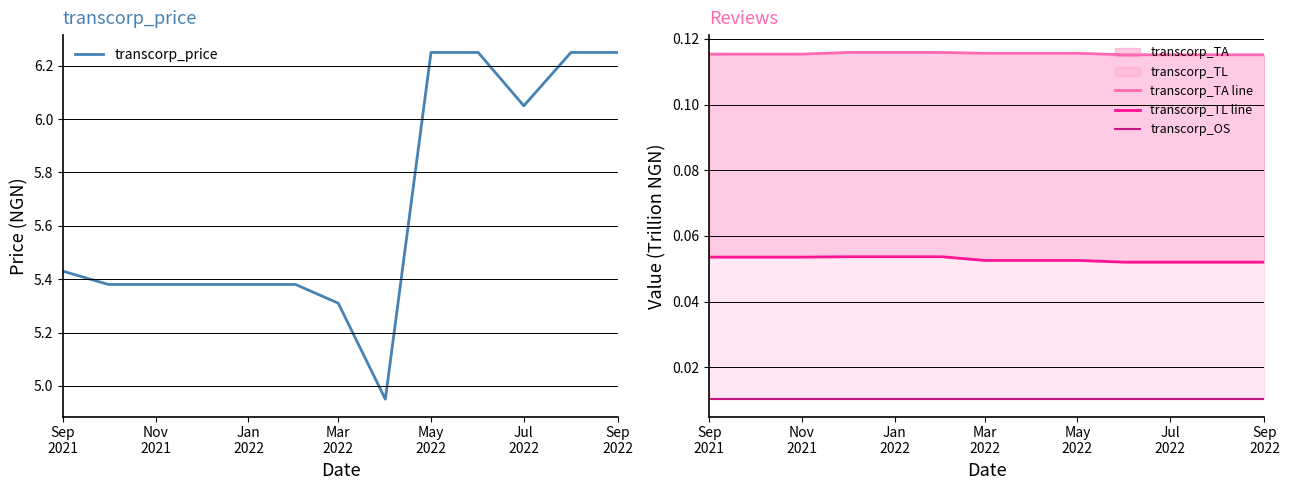

How many lines are shown in the chart?

4